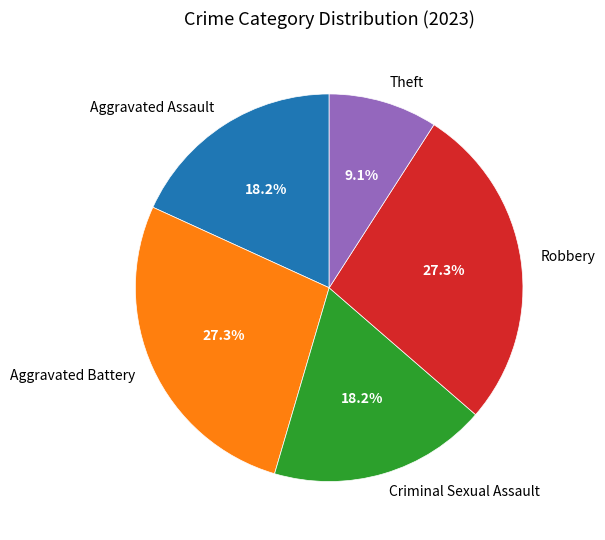

What is the smallest slice in the pie chart?

Theft